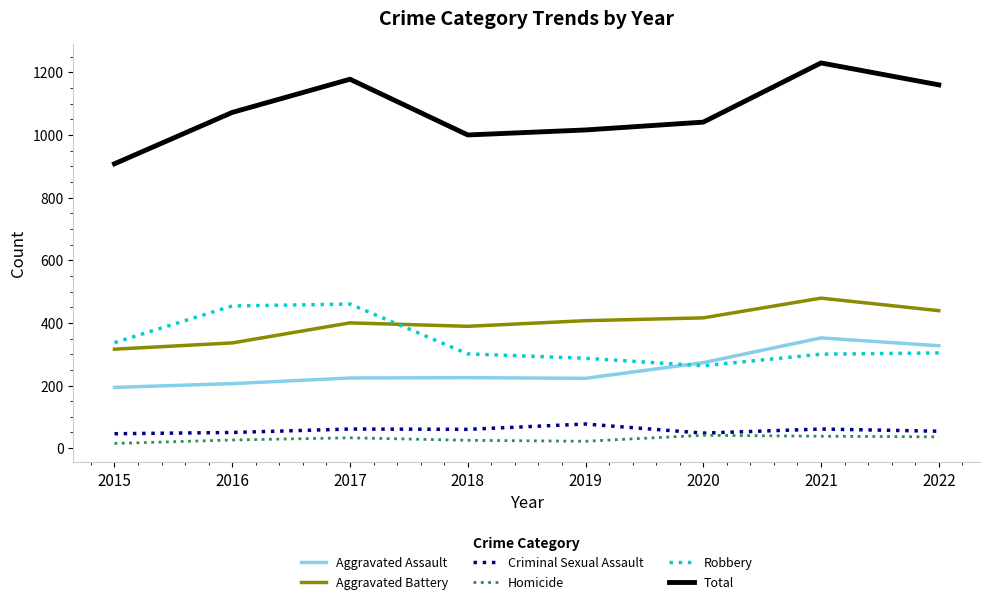

True or false: Total and Aggravated Assault cross at least once.

False